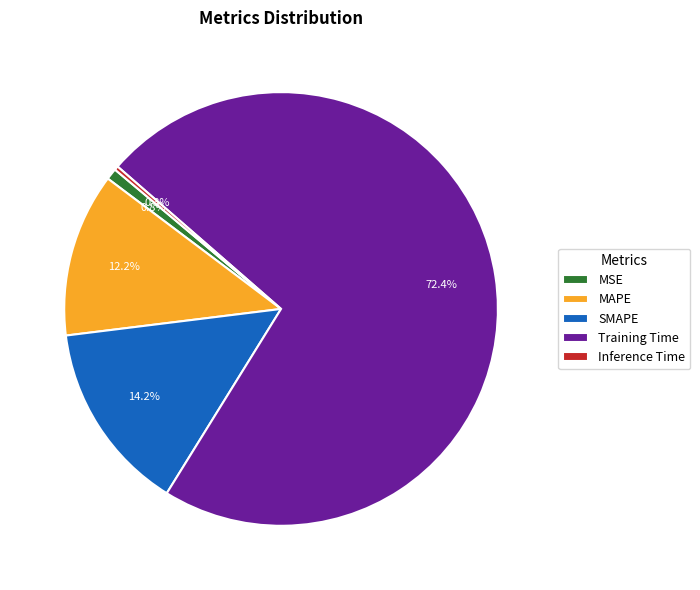

Rank the categories by value from highest to lowest.

Training Time, SMAPE, MAPE, MSE, Inference Time